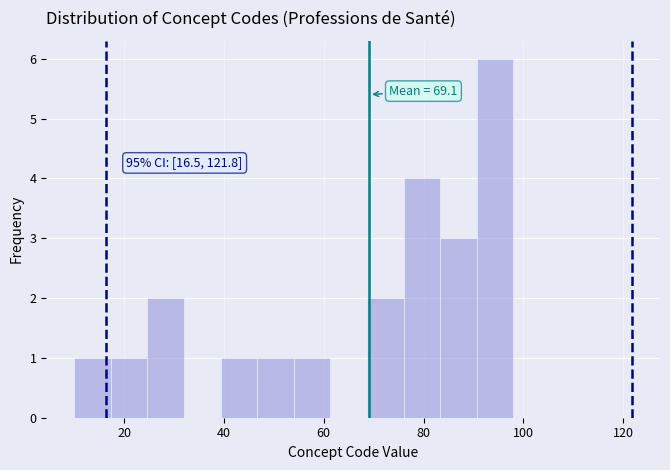

Around what value on the x-axis is the tallest bar? Give the approximate position of its centre, as read against the axis.

94